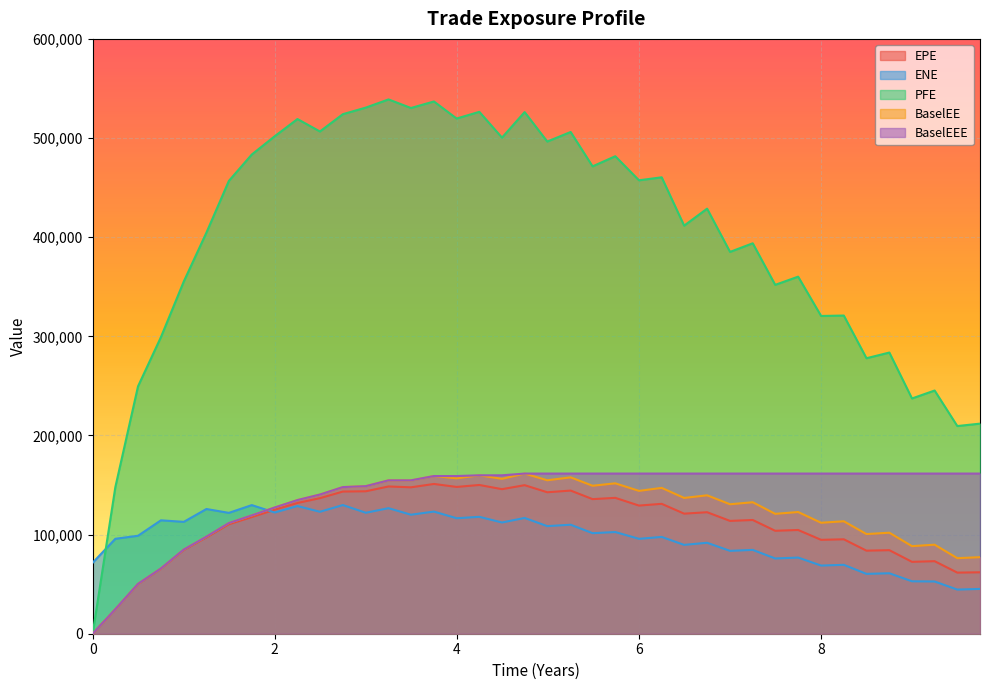

True or false: BaselEE and BaselEEE cross at least once.

False